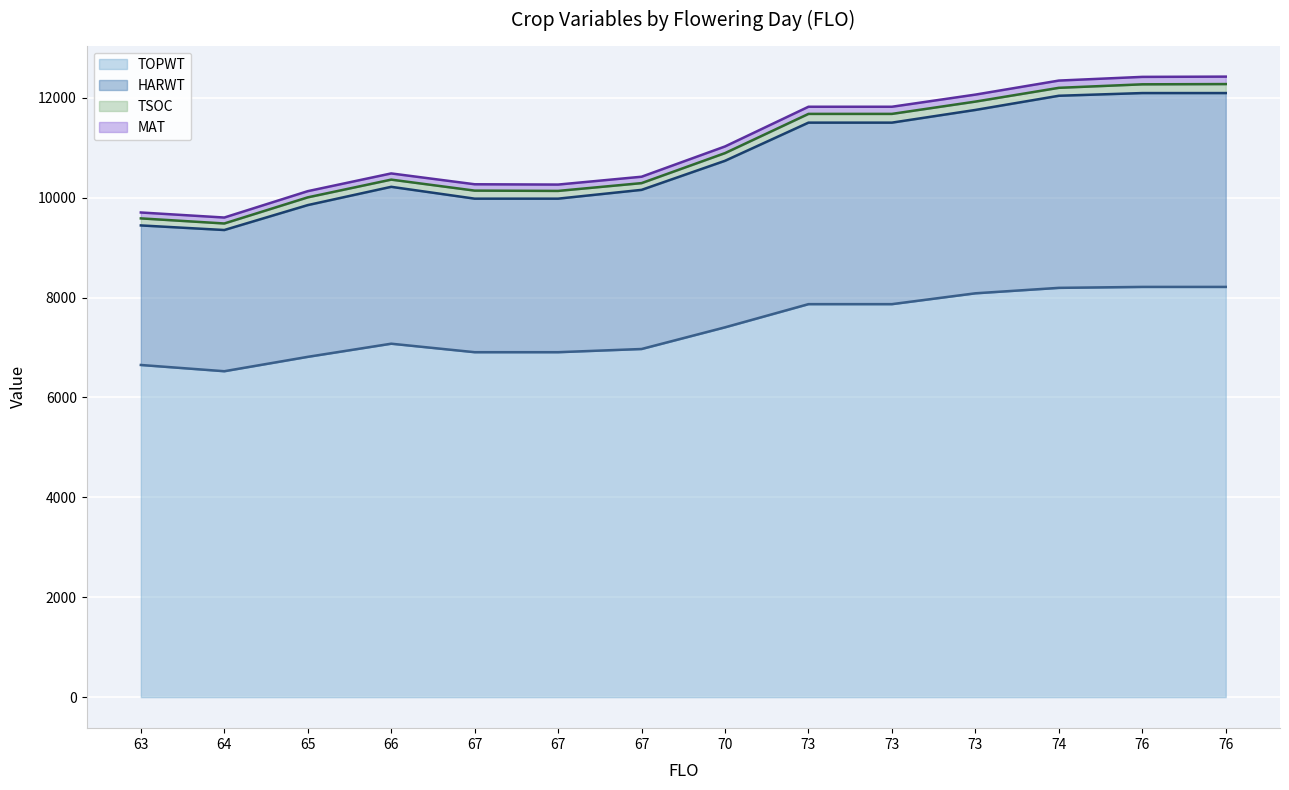

What is the value of the TOPWT (line) point at the 3rd from the left?

6813